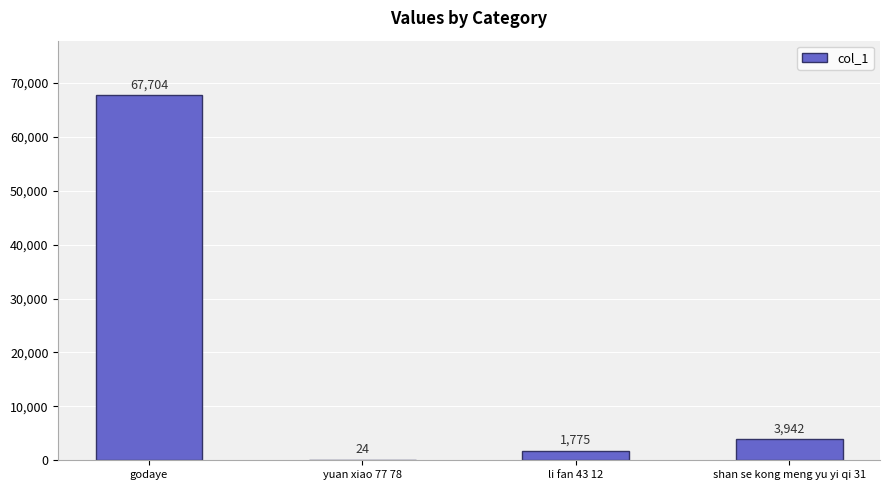

The value at godaye is 67704. True or false?

True